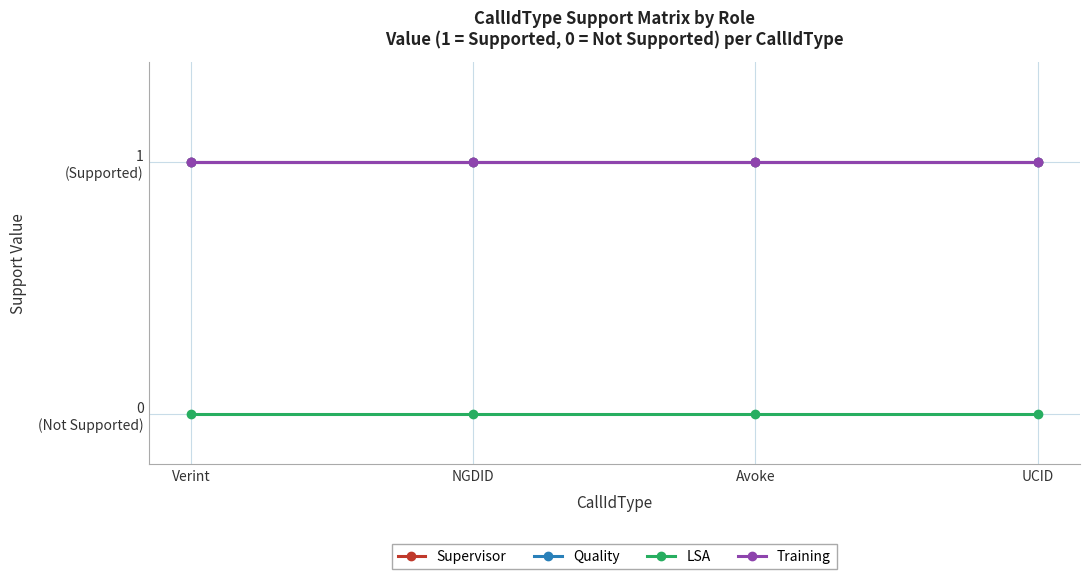

True or false: Supervisor has more than 0 points higher than both neighbors.

False